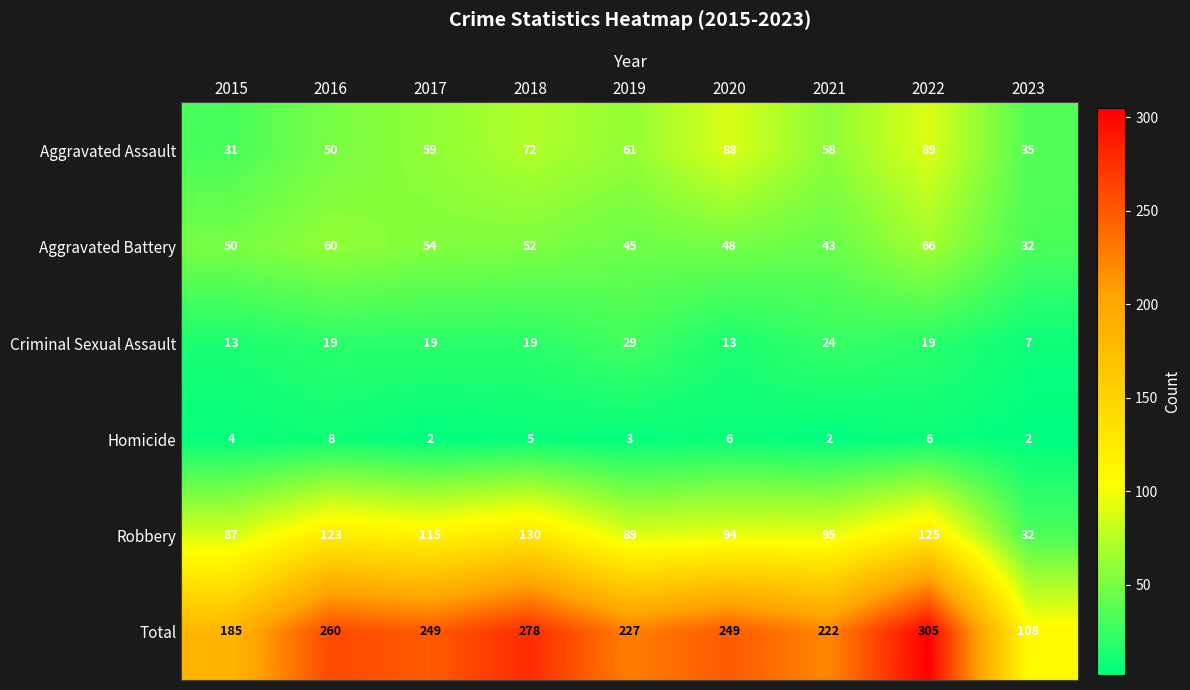

The value of Criminal Sexual Assault at 2021 is 24. True or false?

True